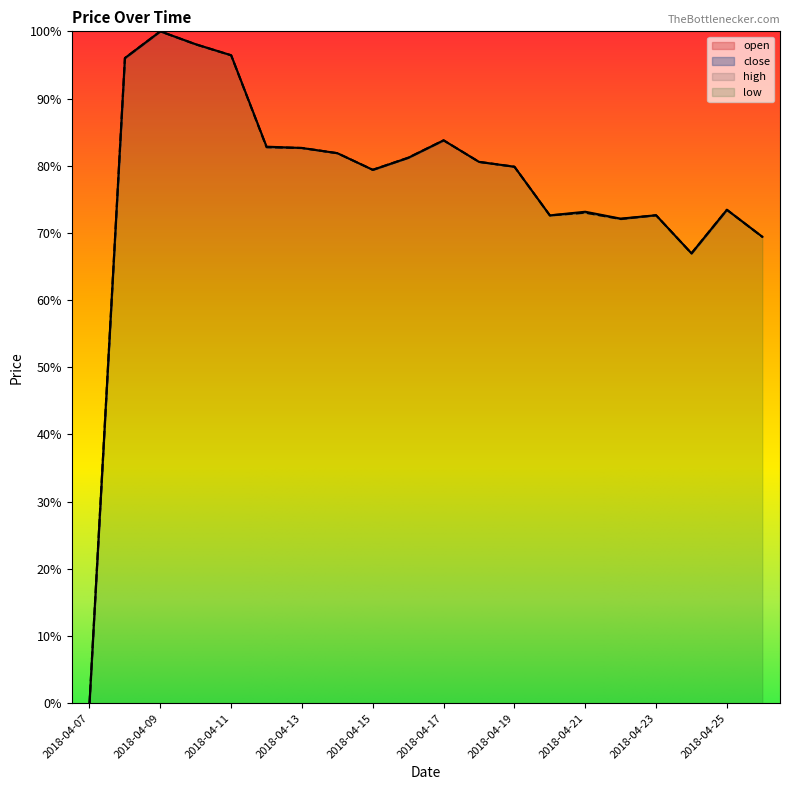

Does the chart have visible grid lines?

No